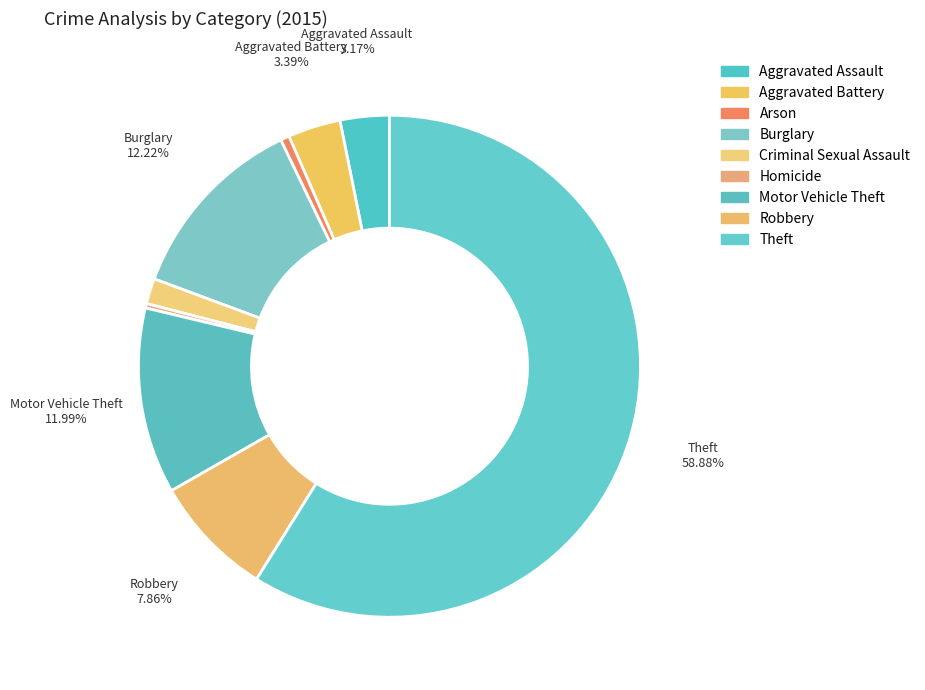

What is the smallest slice in the pie chart?

Homicide